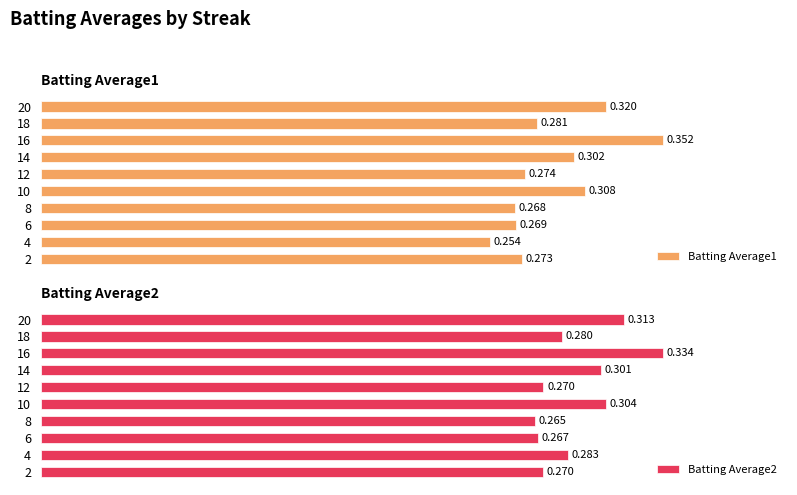

Reading right to left, transcribe all the data shown in this chart.

Batting Average1: 0.3	0.3	0.4	0.3	0.3	0.3	0.3	0.3	0.3	0.3
Batting Average2: 0.3	0.3	0.3	0.3	0.3	0.3	0.3	0.3	0.3	0.3